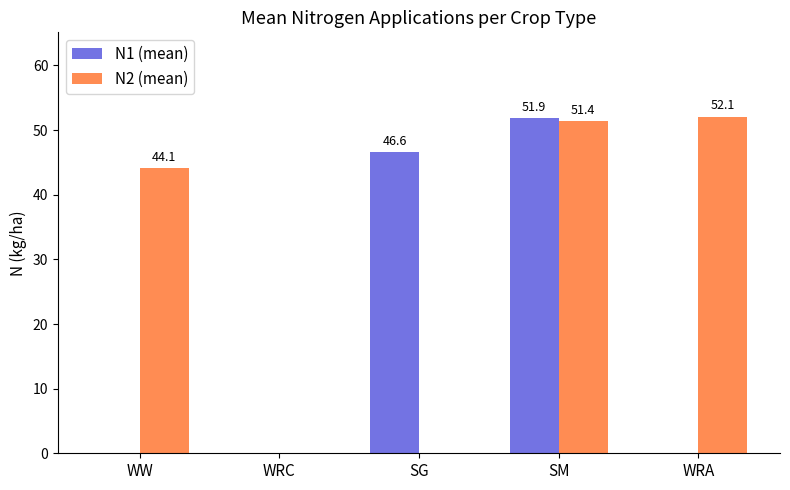

How many groups of bars are there?

5